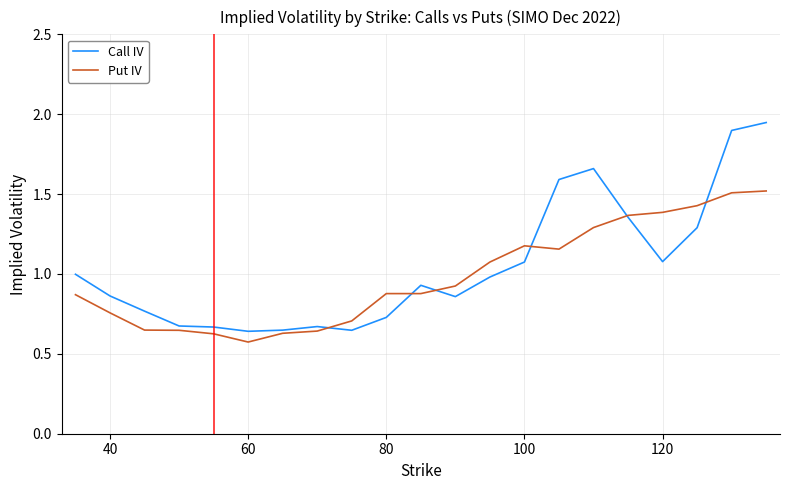

Rank the series by their average value, from lowest to highest.

Put IV, Call IV